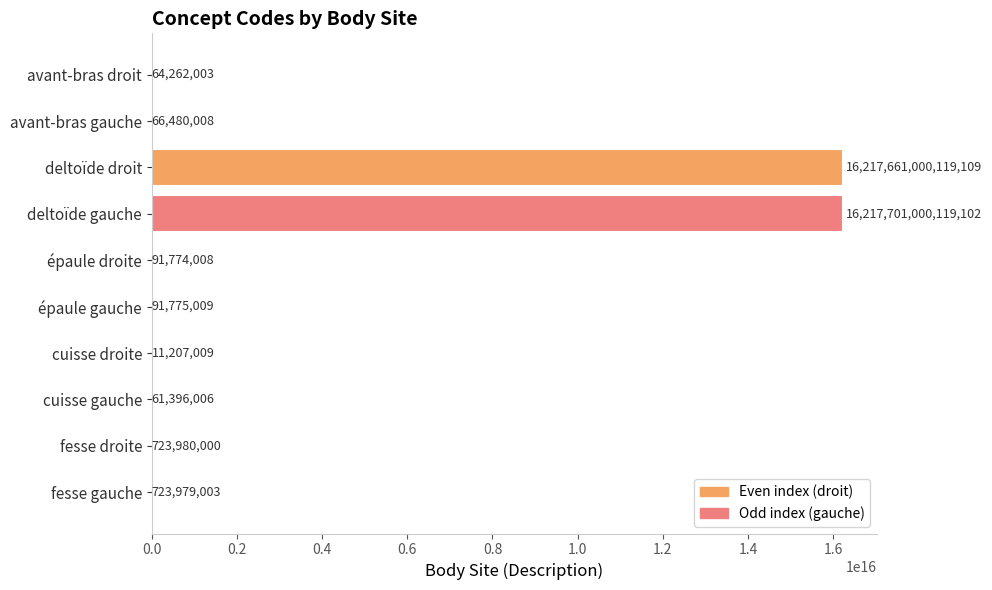

At which category does the chart reach its peak across all series?

deltoïde gauche